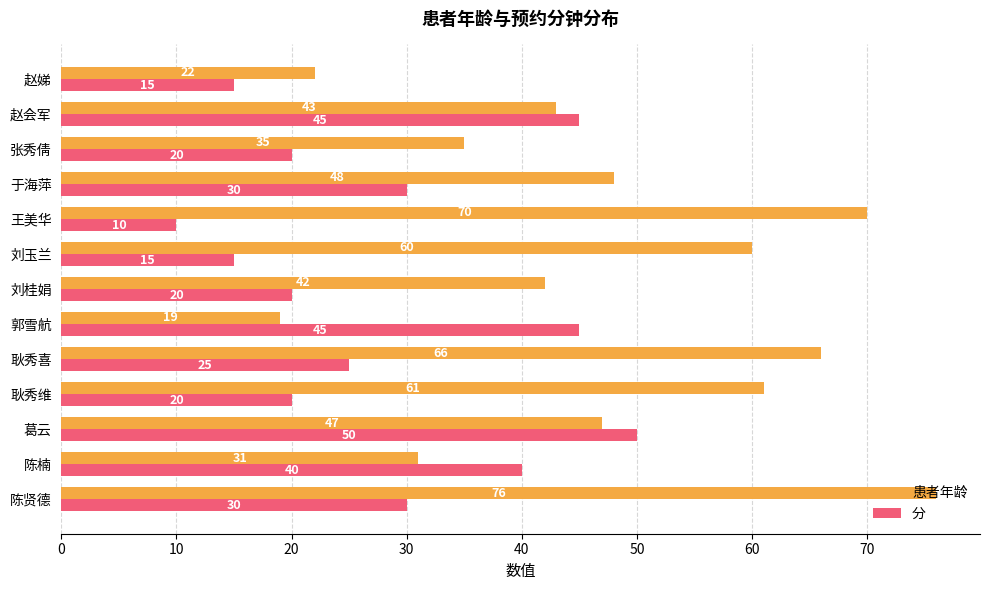

Rank the series by their maximum value, from highest to lowest.

患者年龄, 分